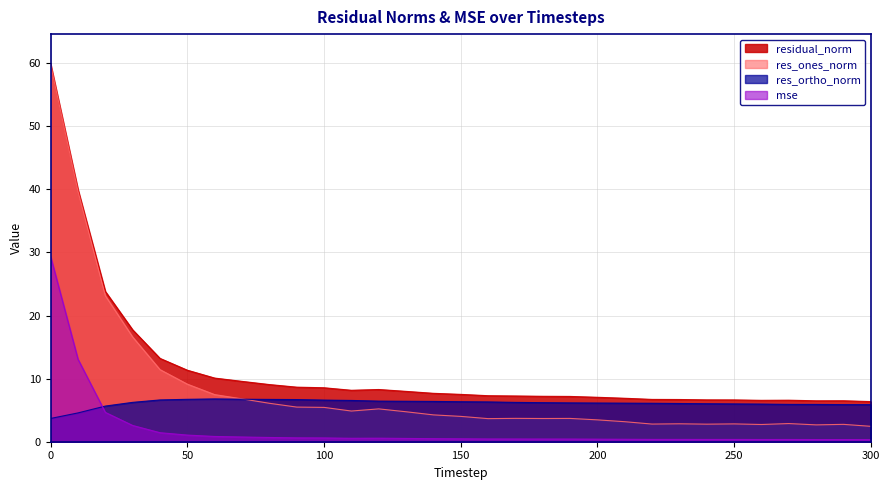

True or false: res_ones_norm has a value of 2.8 at 290.

True